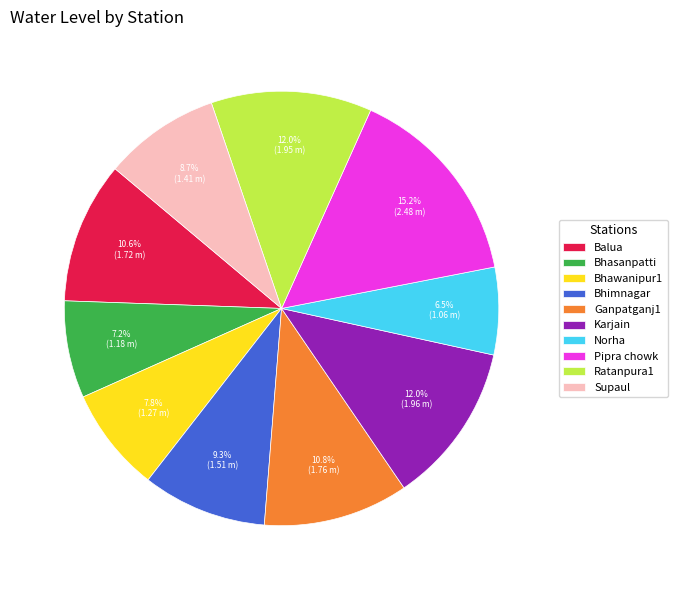

Is it true that Bhimnagar is 9% of the pie?

True